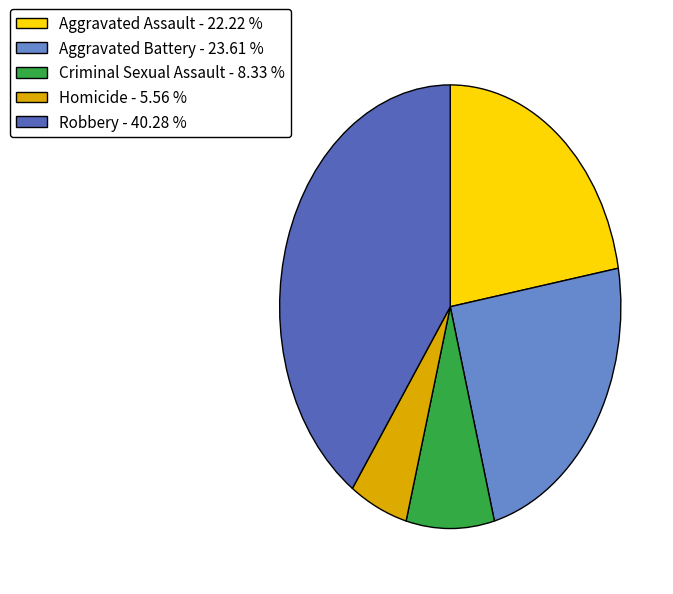

Is there a majority slice in this chart?

No